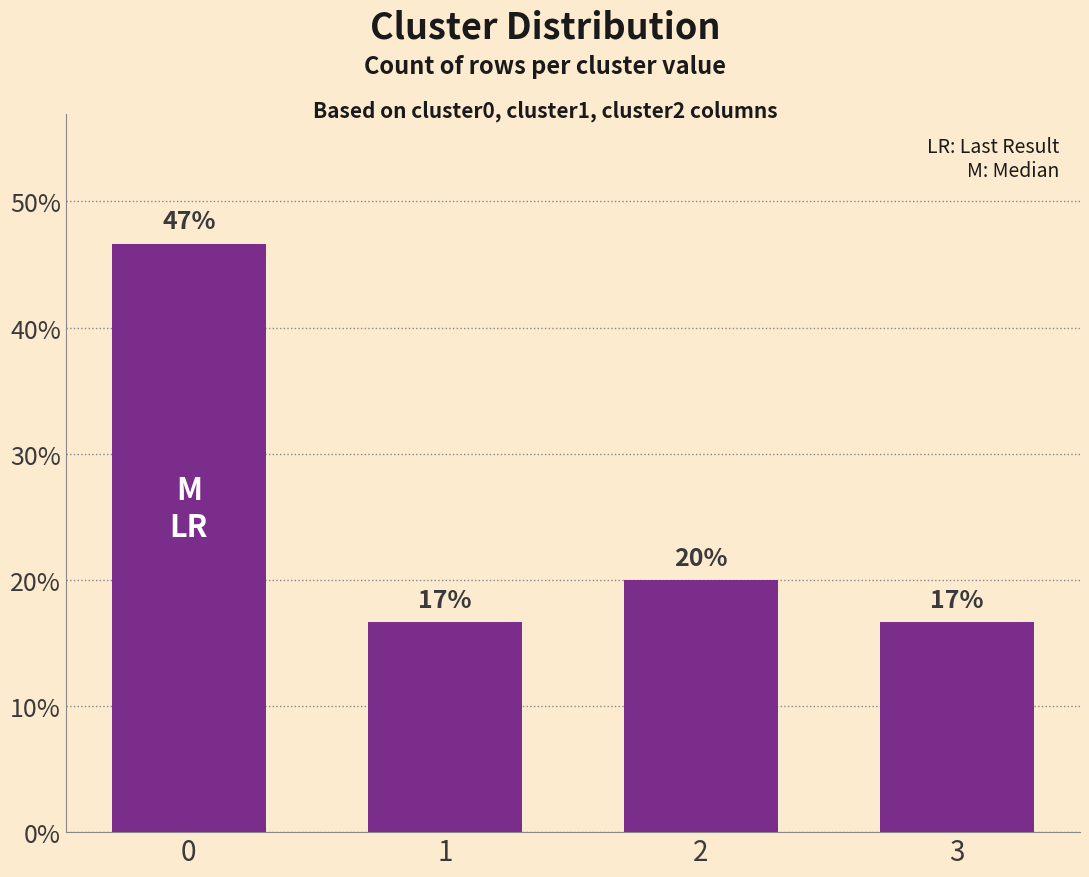

What is the difference between the second highest and second lowest values?

3.3